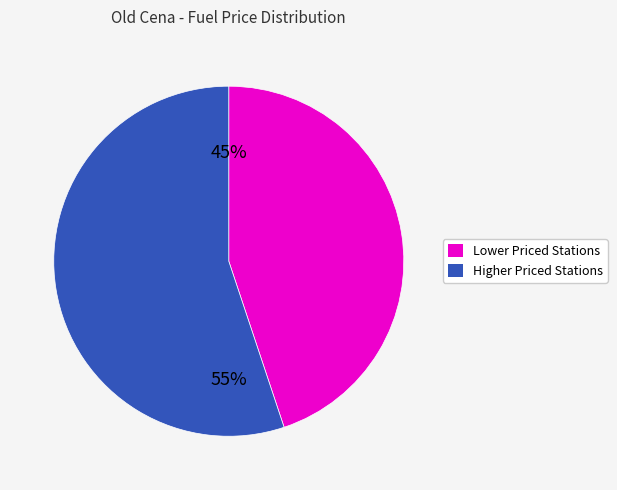

Count the number of slices in the pie.

2